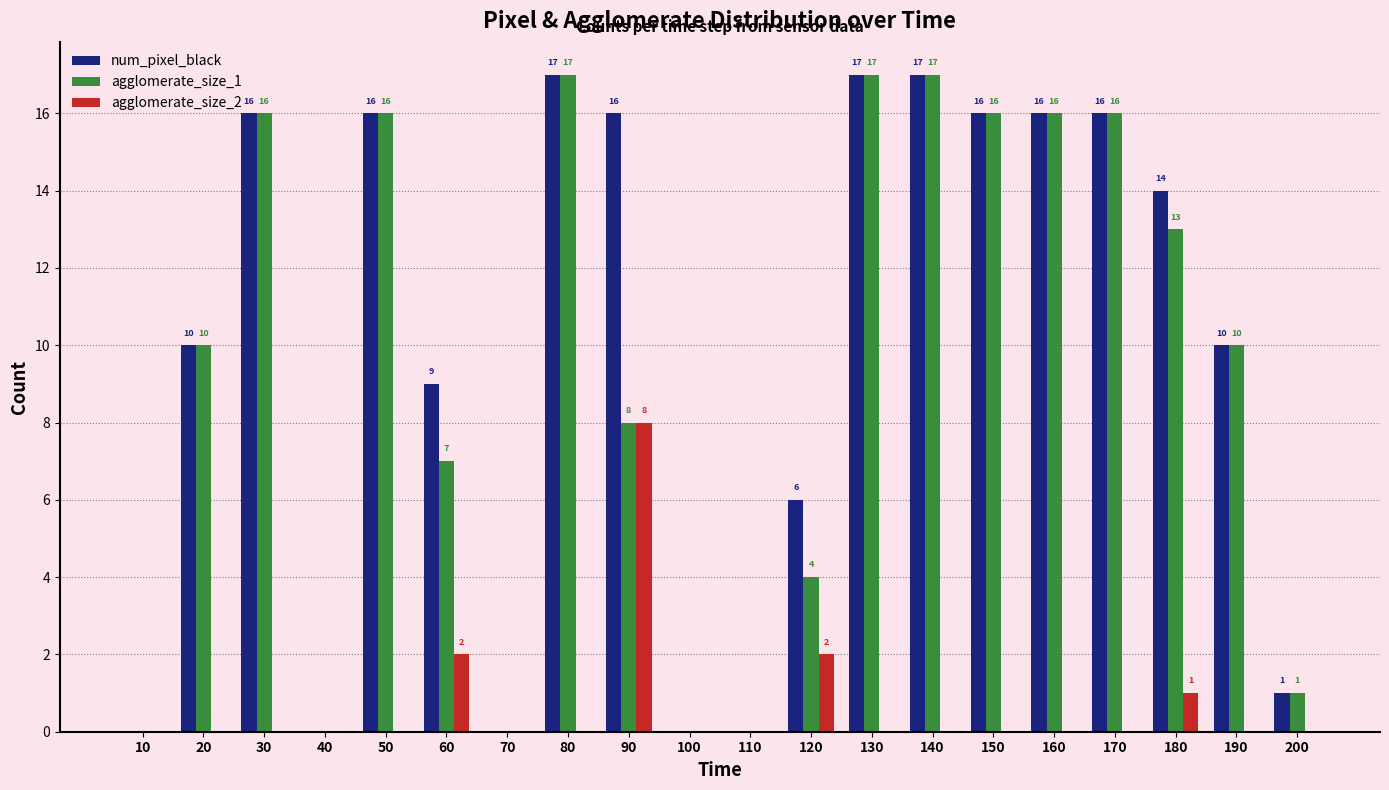

How many series are shown in this chart?

3